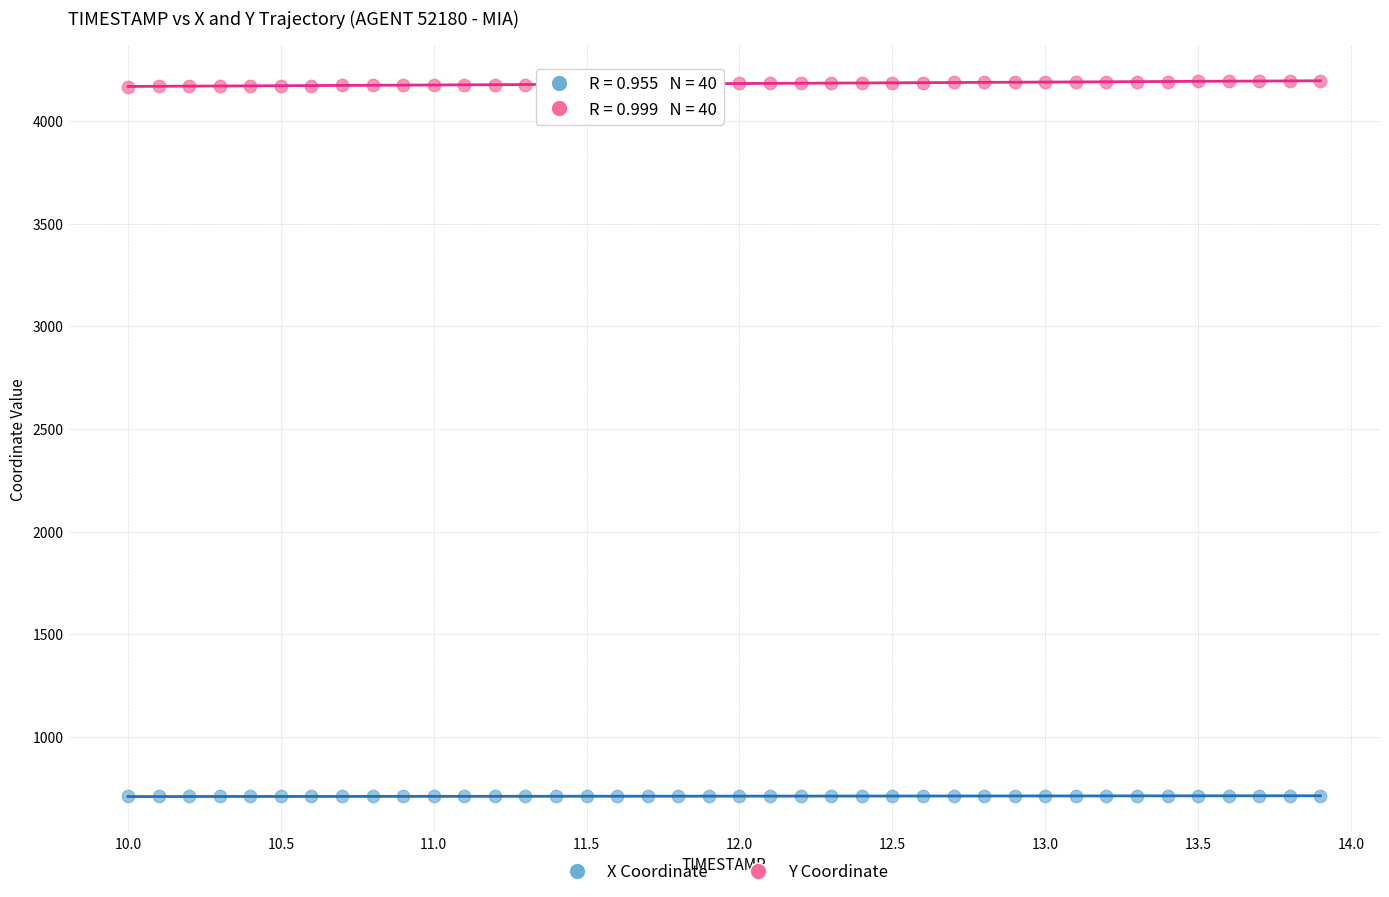

Across all data points, what is the range of X values (max minus min)?

3.9